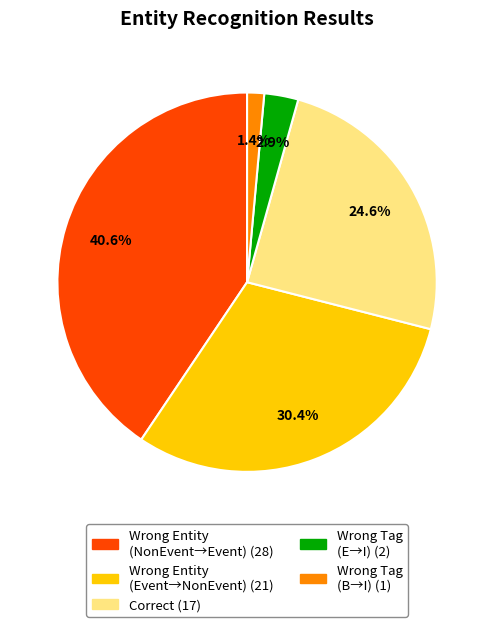

Is there a majority slice in this chart?

No